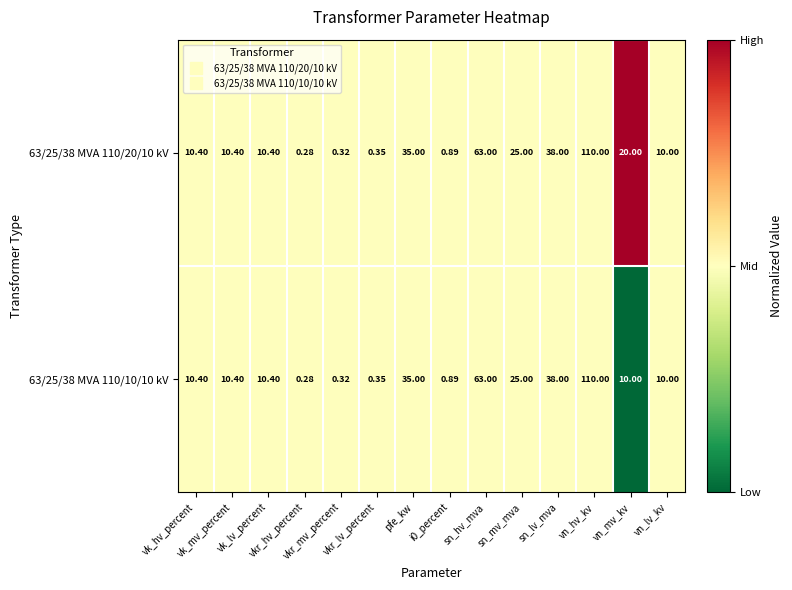

How many data points in 63/25/38 MVA 110/10/10 kV are less than 10?

4